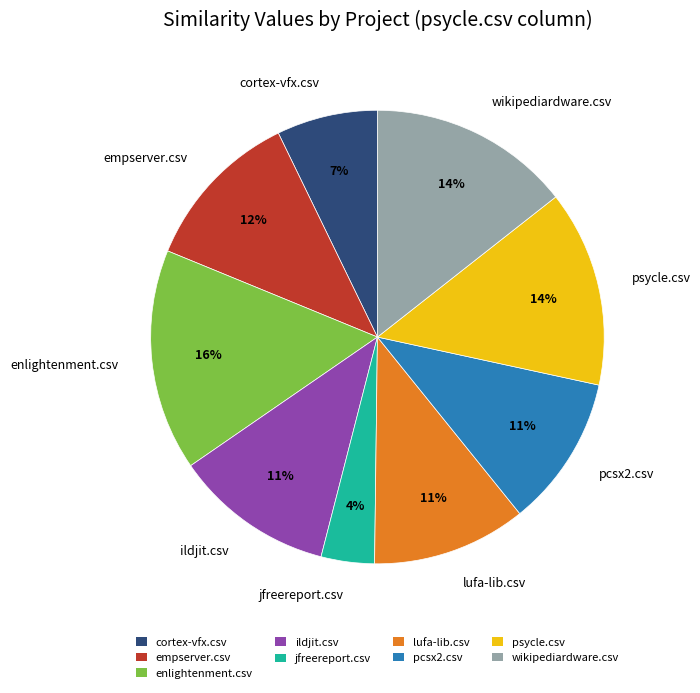

Do empserver.csv and lufa-lib.csv together represent more than half of the pie?

No